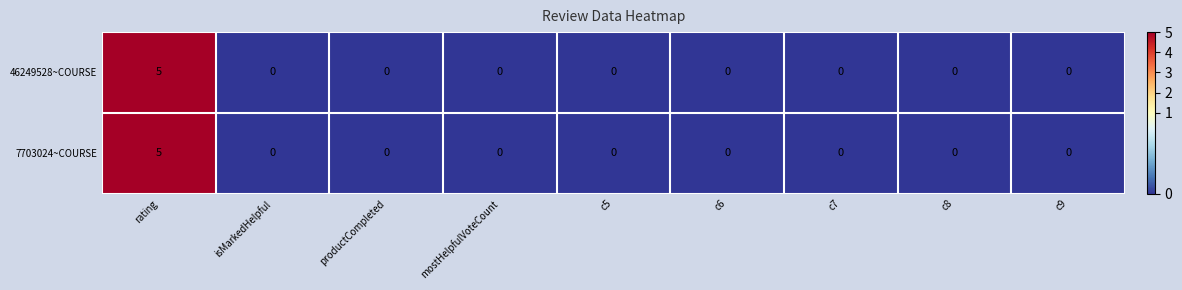

How many 46249528~COURSE values are between 0 and 1?

8